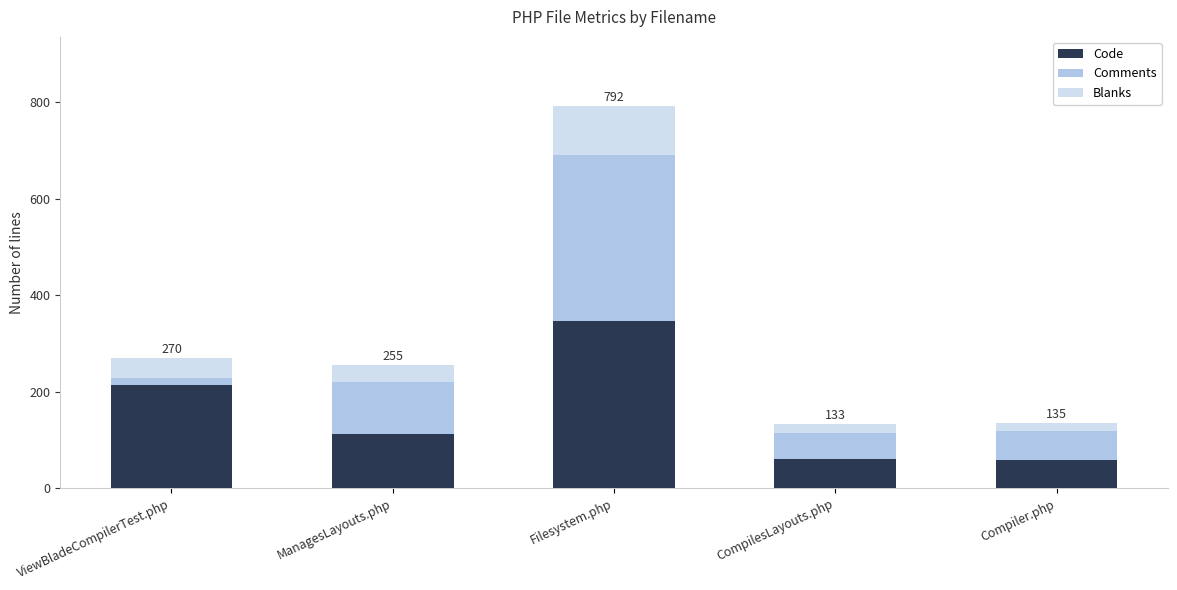

At which label is Code closest to 203?

ViewBladeCompilerTest.php